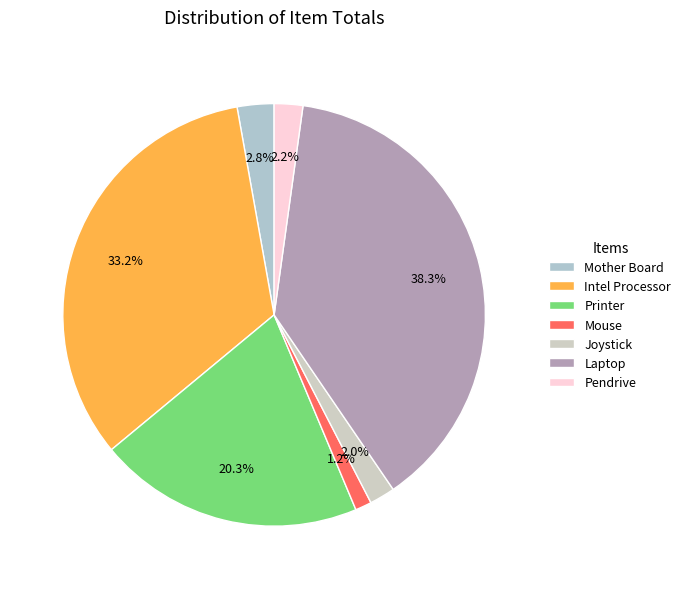

How much of the chart is everything except Joystick?

98.0%